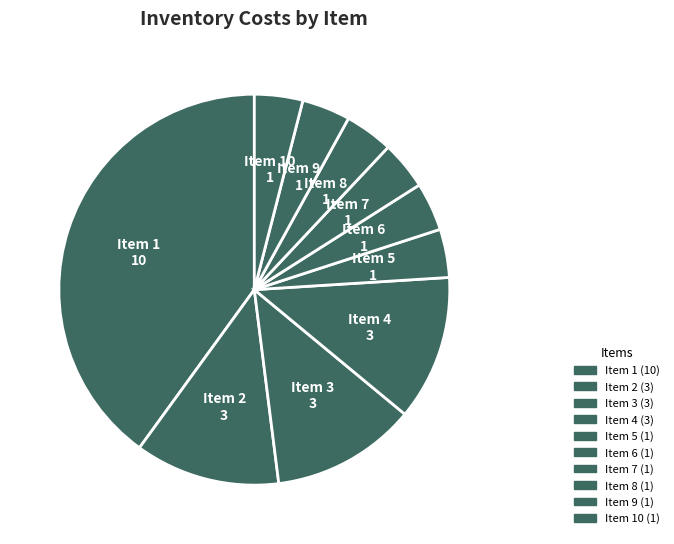

What is the ratio of the value at Item 7 to the value at Item 5?

1.0